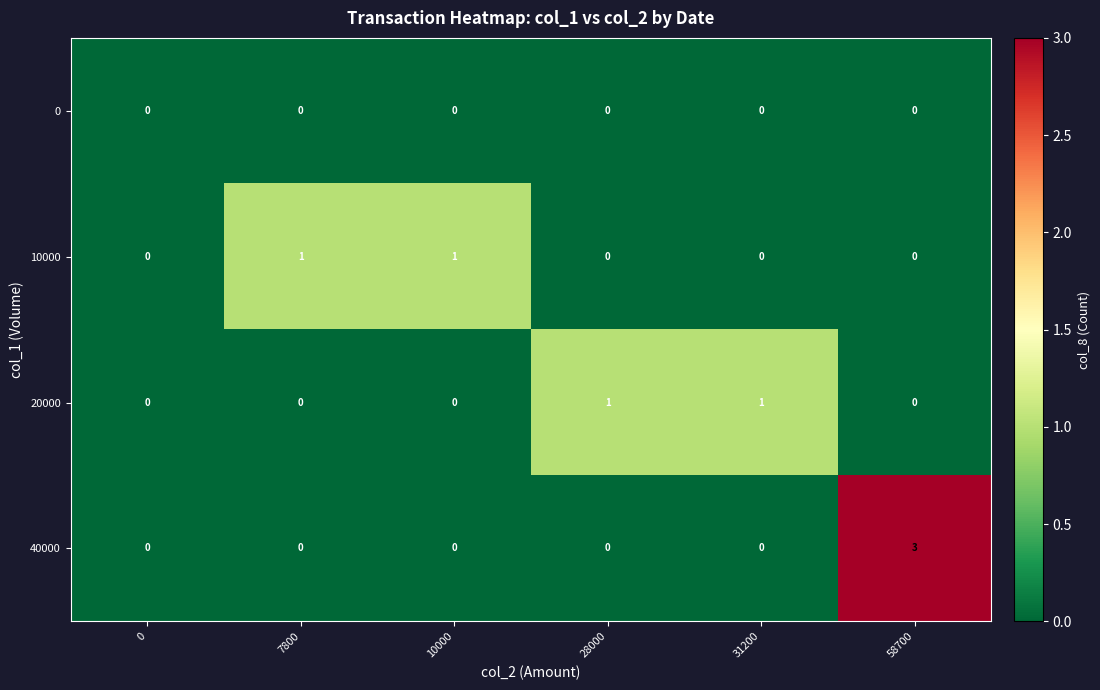

Count the number of data series in this chart.

4